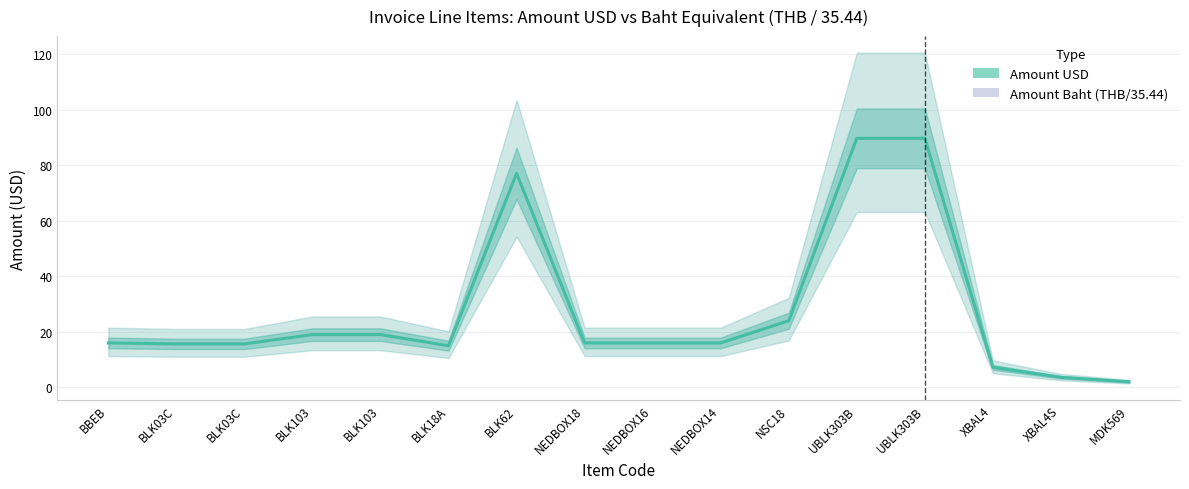

Which series has the largest total across all categories?

Amount USD